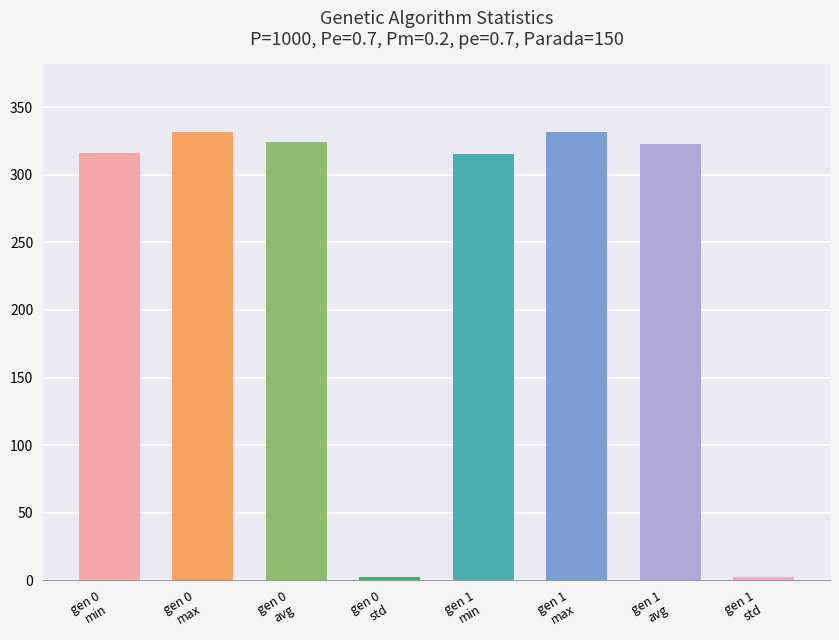

Are the bars horizontal?

No